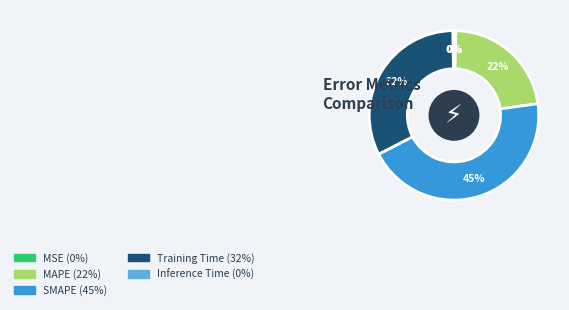

What is the ratio of the value at Training Time to the value at SMAPE?

0.7